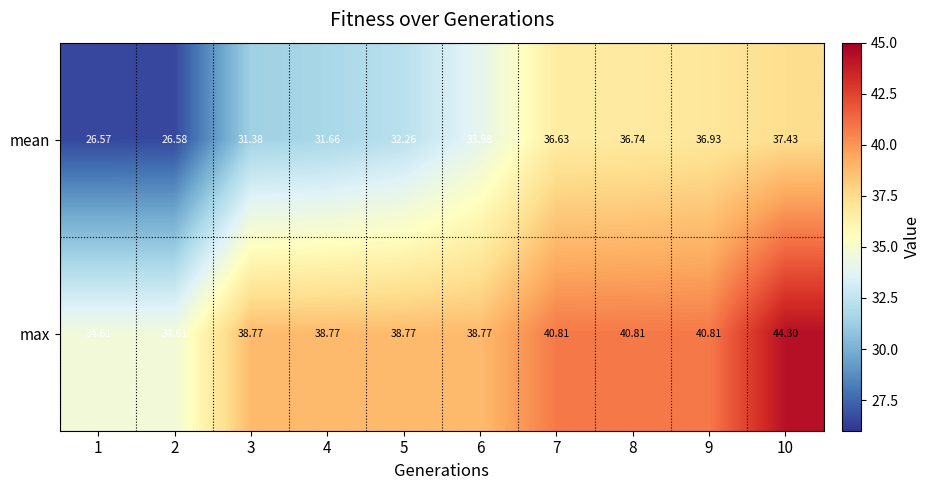

Rank the series at 10 from lowest to highest value.

mean, max